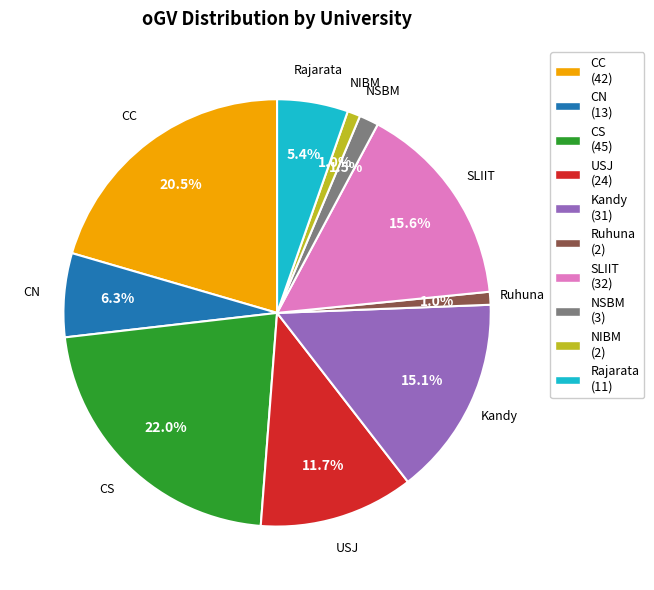

What is the total percentage of Kandy and USJ?

26.8%